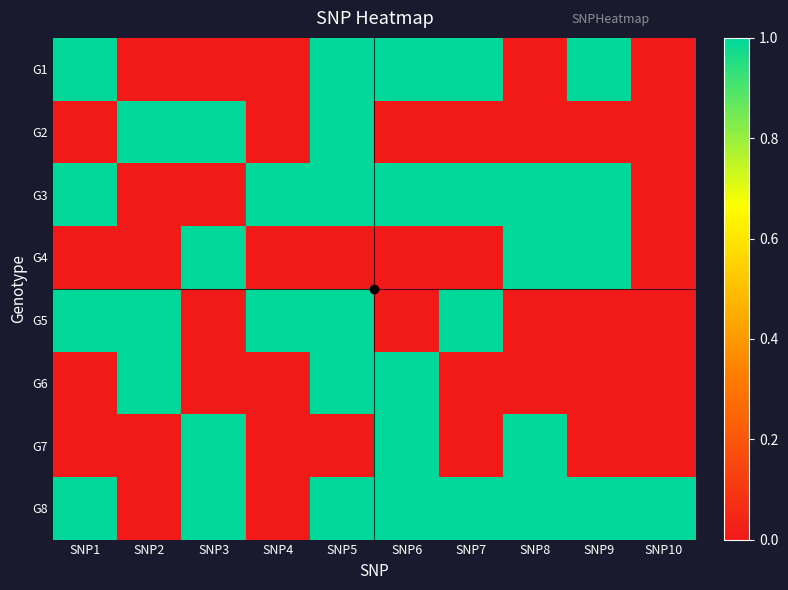

At which category is the sum across all series the highest?

SNP5